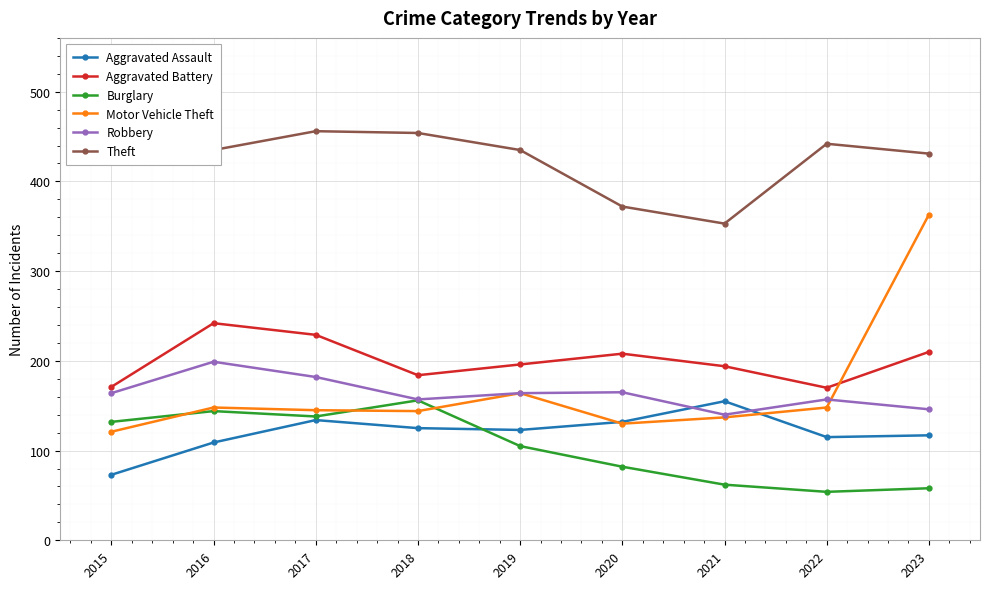

What is the difference between the second highest and minimum values in the Aggravated Battery series?

59